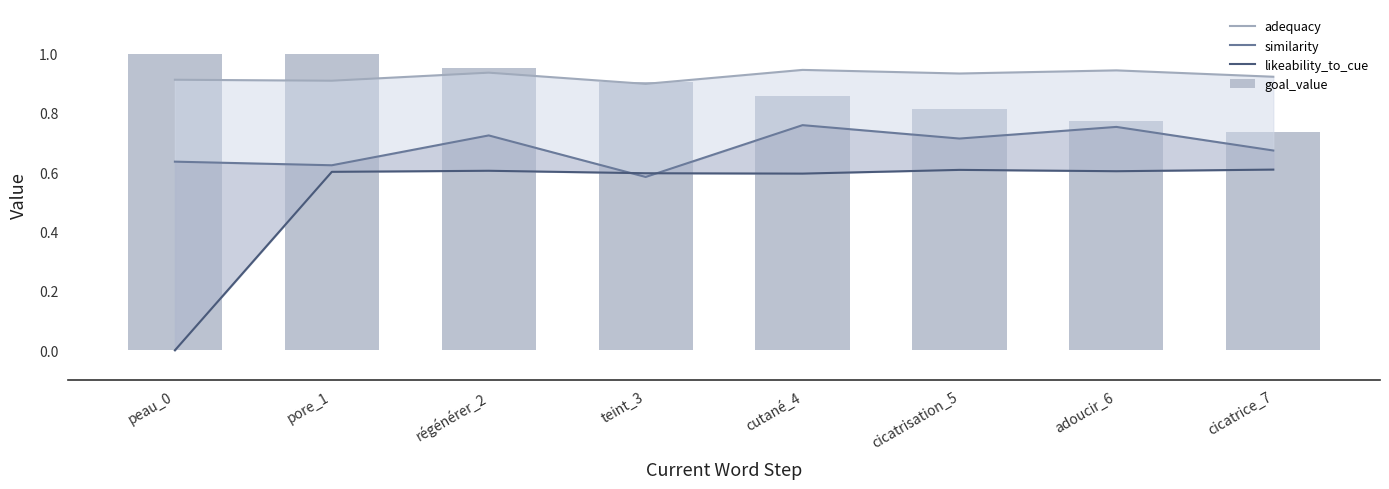

At how many categories does at least one series exceed 0?

8